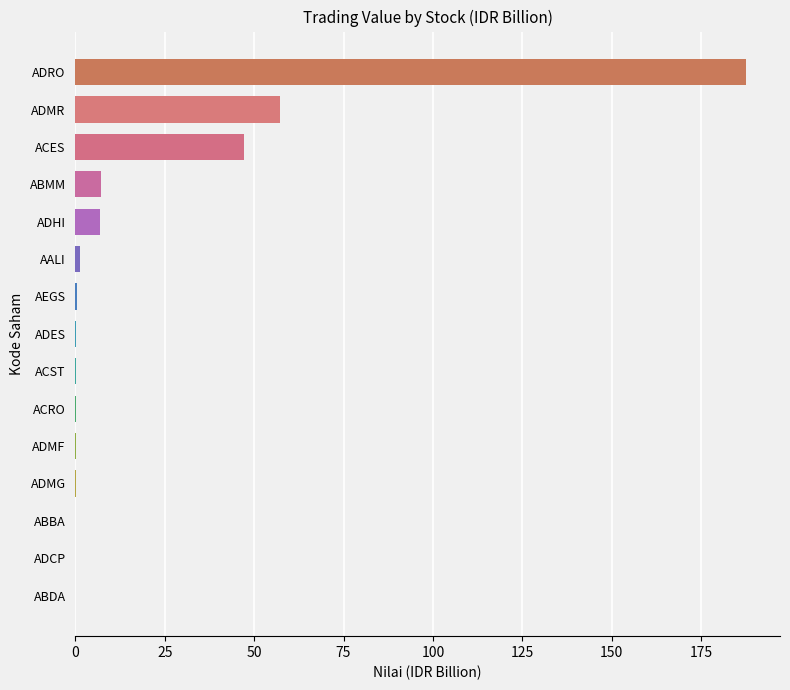

Is it true that the value at ABBA is 0.0?

True